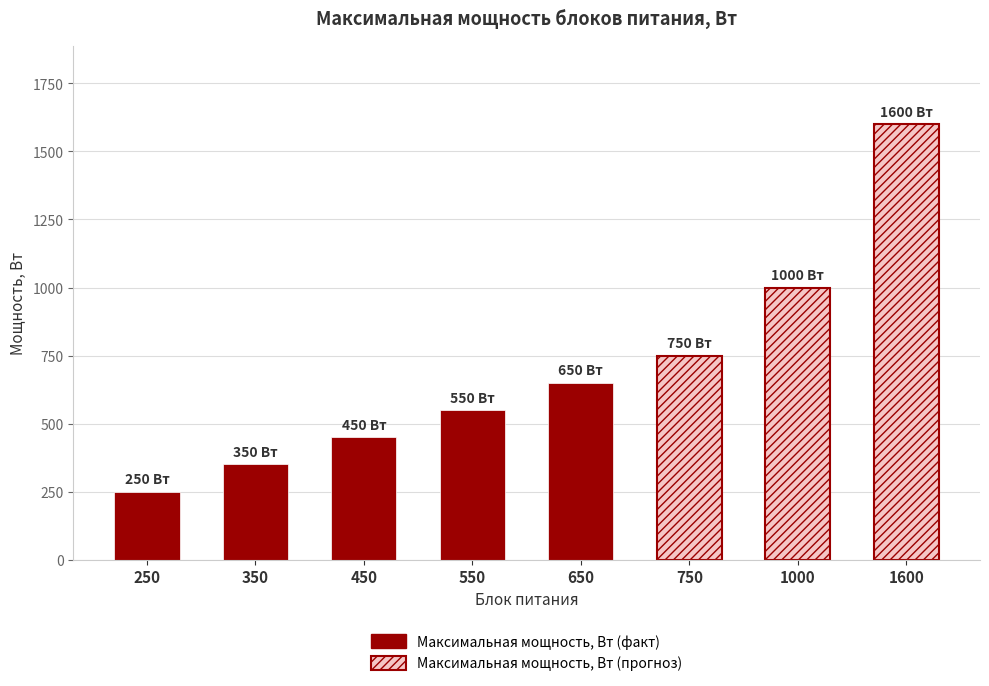

What is the value of the 8th bar from the left?

1600